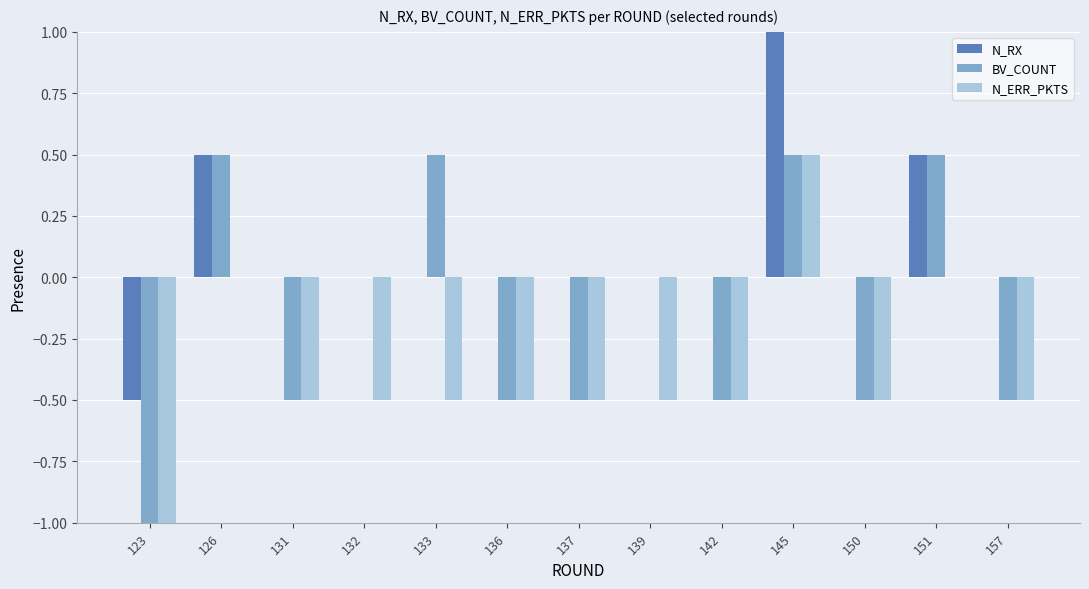

Reading left to right, transcribe all the data shown in this chart.

N_RX: 123=-0.5	126=0.5	131=0.0	132=0.0	133=0.0	136=0.0	137=0.0	139=0.0	142=0.0	145=1.0	150=0.0	151=0.5	157=0.0
BV_COUNT: 123=-1.0	126=0.5	131=-0.5	132=0.0	133=0.5	136=-0.5	137=-0.5	139=0.0	142=-0.5	145=0.5	150=-0.5	151=0.5	157=-0.5
N_ERR_PKTS: 123=-1.0	126=0.0	131=-0.5	132=-0.5	133=-0.5	136=-0.5	137=-0.5	139=-0.5	142=-0.5	145=0.5	150=-0.5	151=0.0	157=-0.5